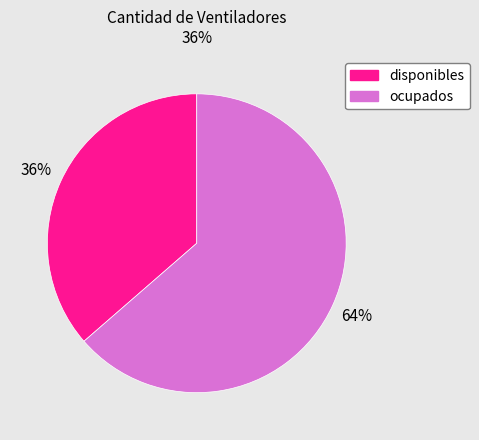

Count the number of slices in the pie.

2